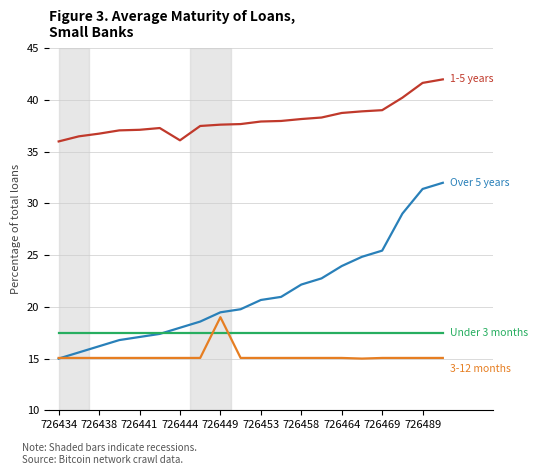

What is the minimum value shown in the chart?

15.0